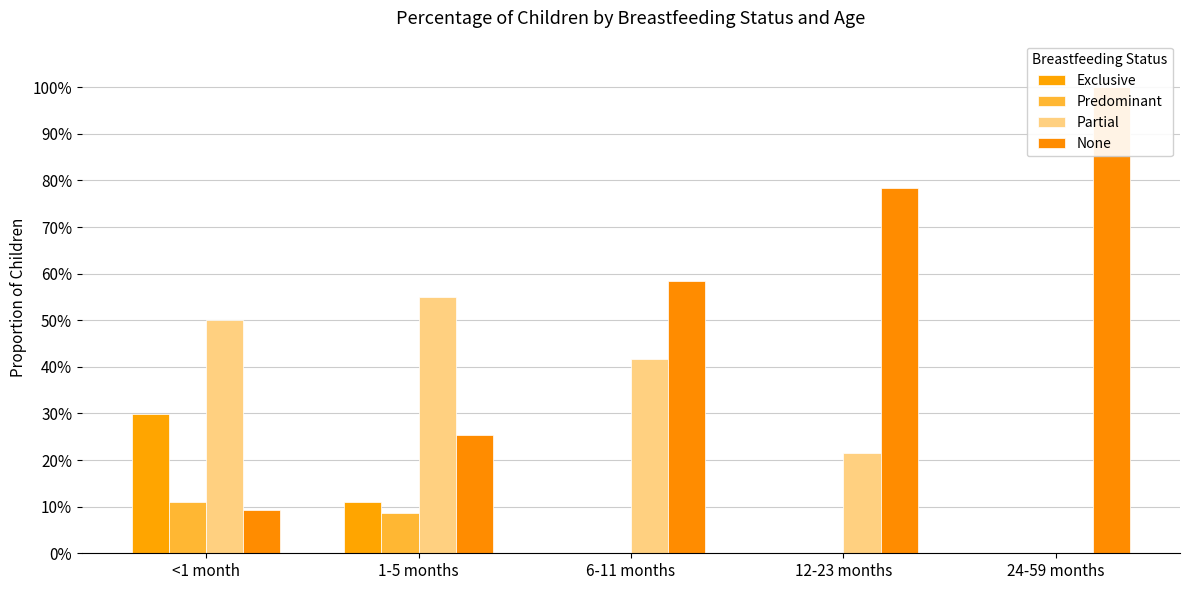

What is the greatest value displayed?

1.0